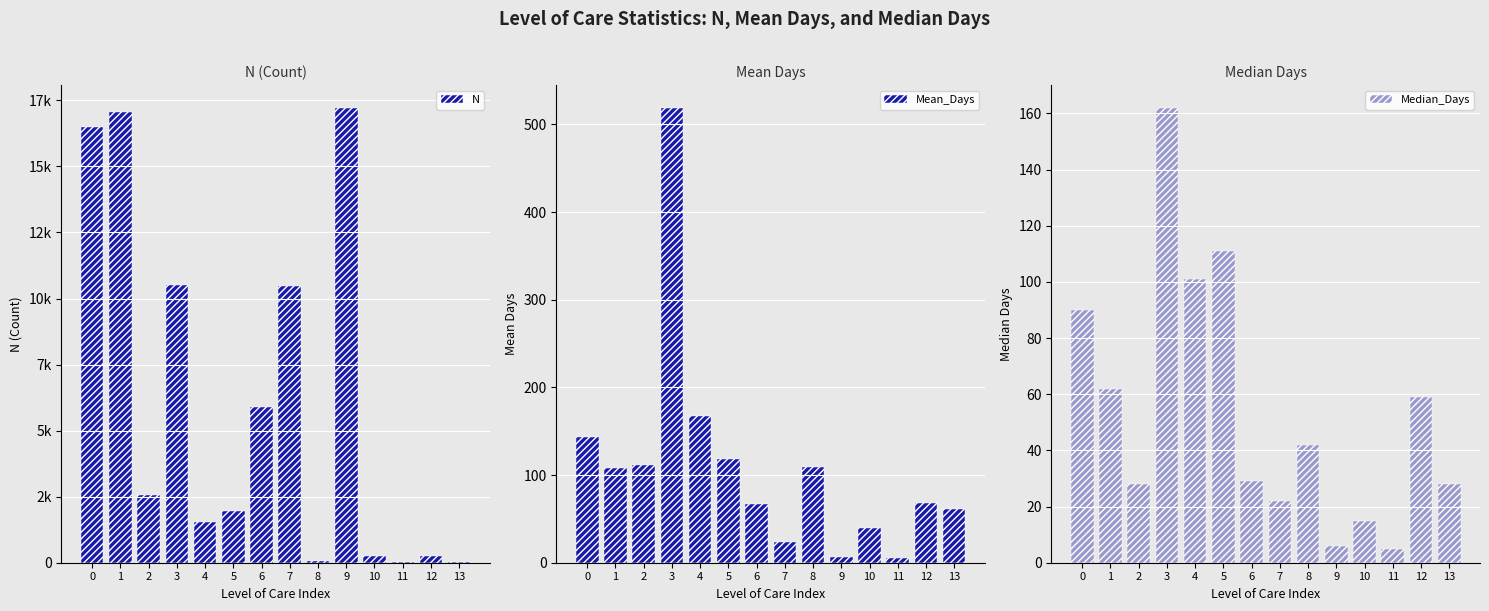

How many data points in Mean_Days are above 108?

6